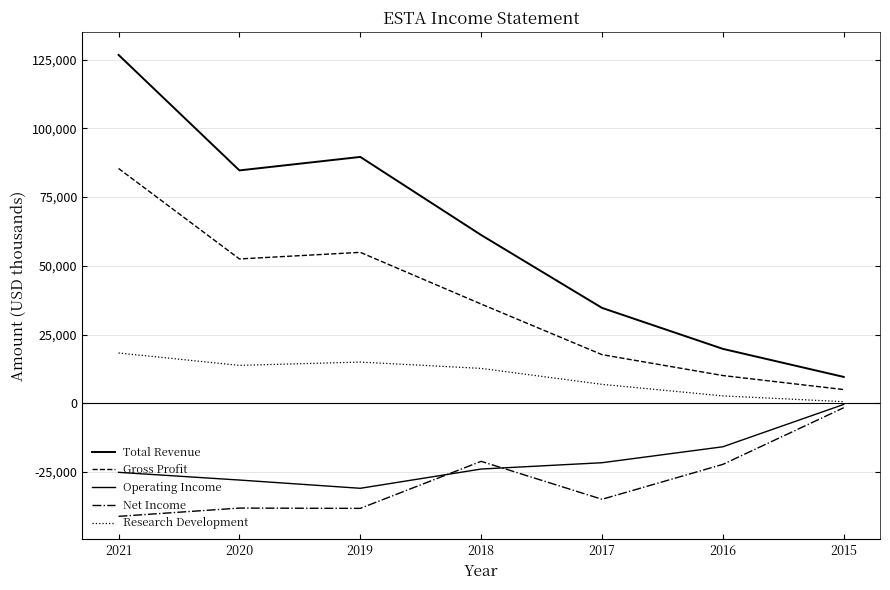

What is the spread (max minus min) of values at 2019?

127800